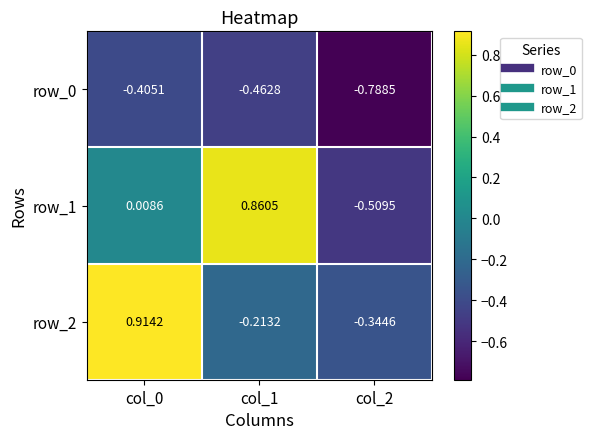

Which series changed the most between col_0 and col_1?

row_2